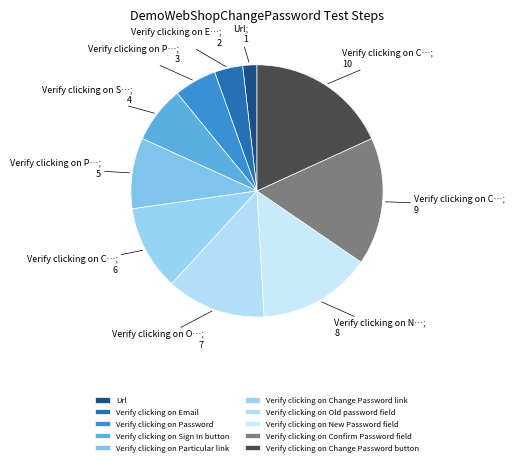

To the nearest percent, what is the combined percentage of Verify clicking on New Password field and Verify clicking on Email?

18%